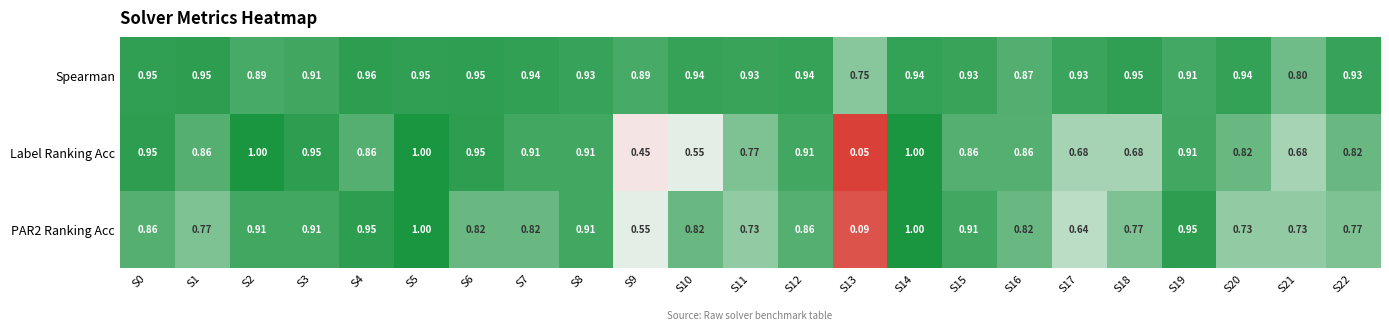

At how many categories does at least one series exceed 0?

23